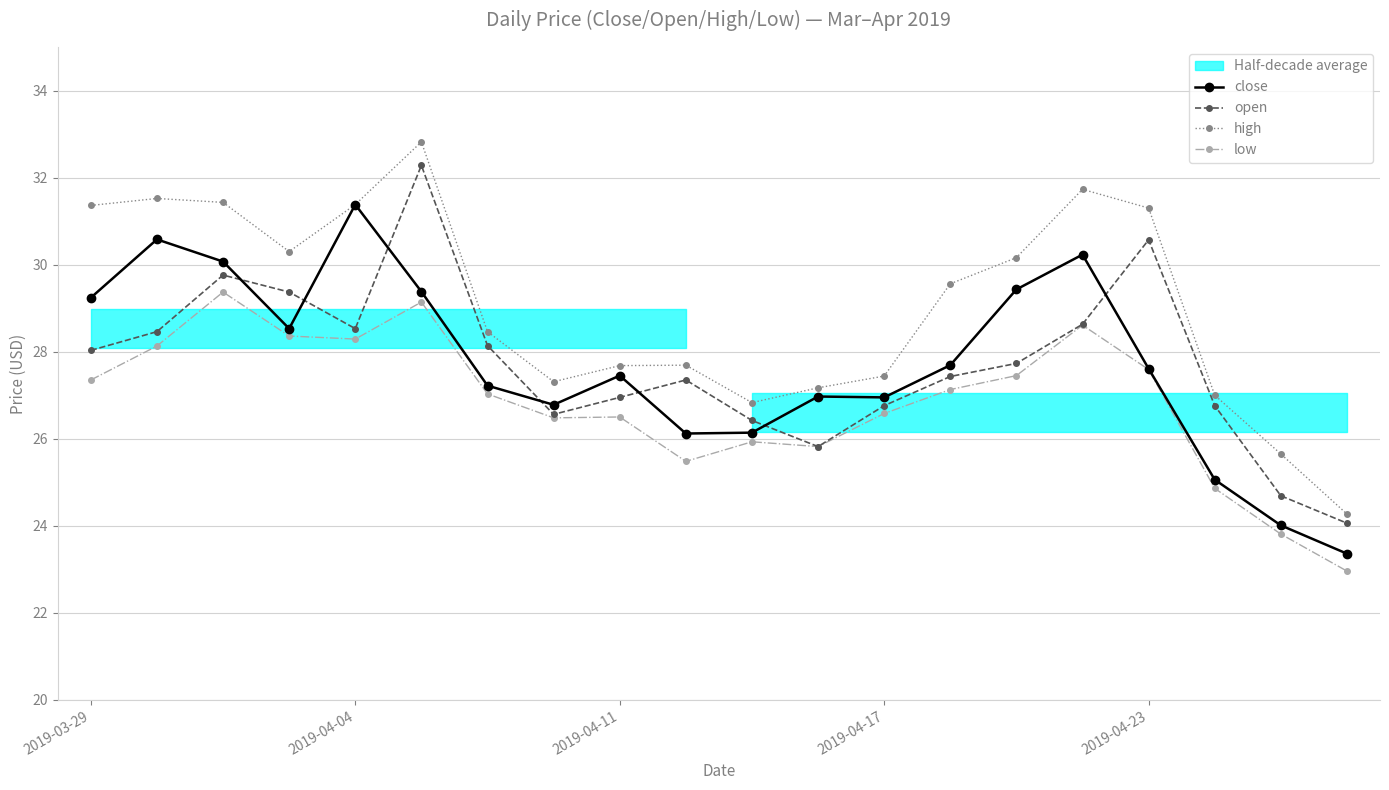

What is the total value across all series at 7?

107.1